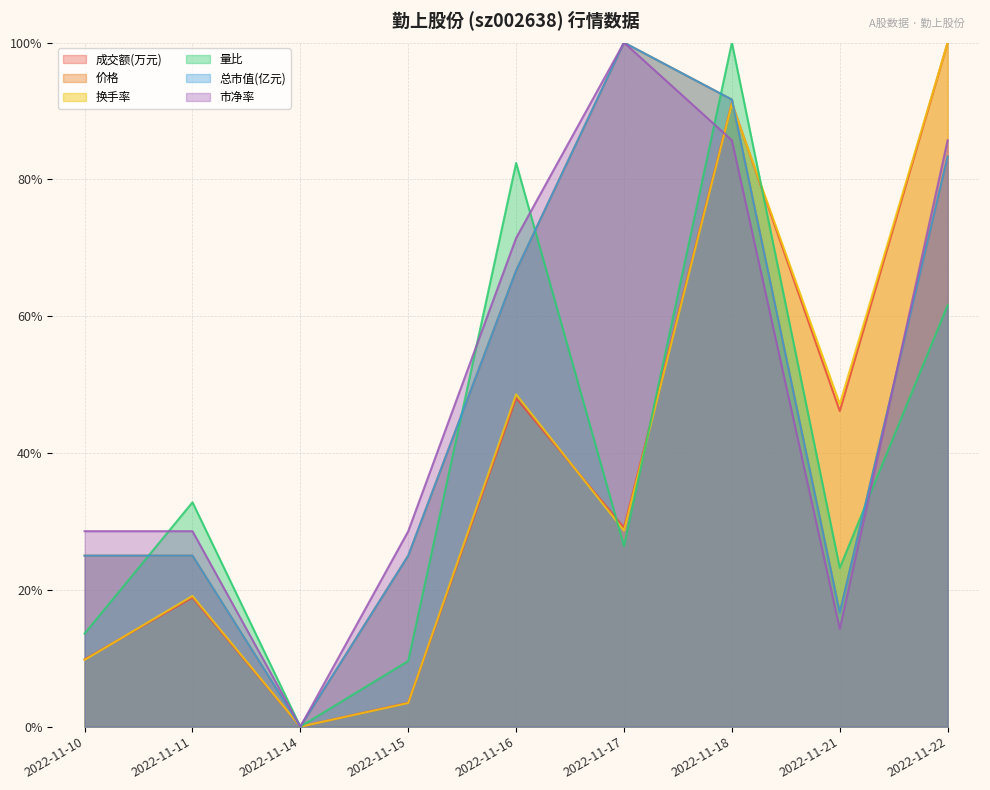

What is the sum of the 市净率 values at 2022-11-22 and 2022-11-10?

1.1